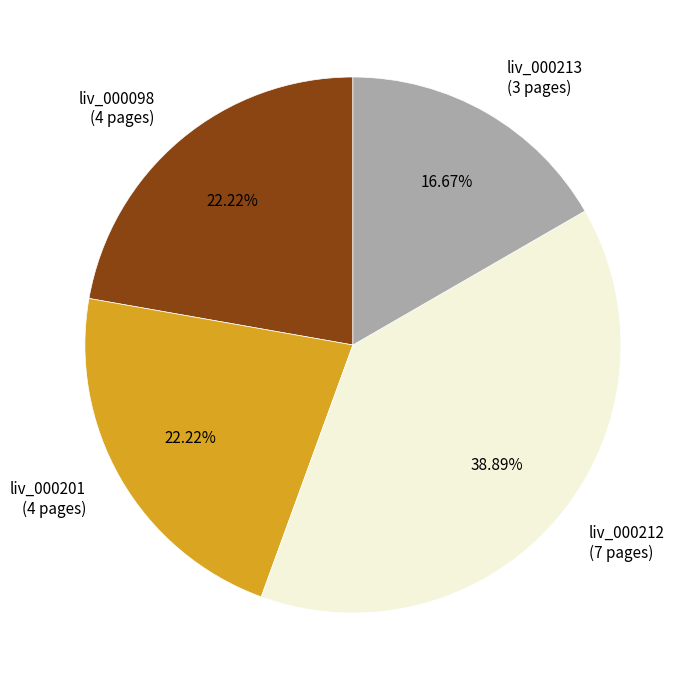

To the nearest percent, what is the combined percentage of liv_000213 and liv_000201?

39%